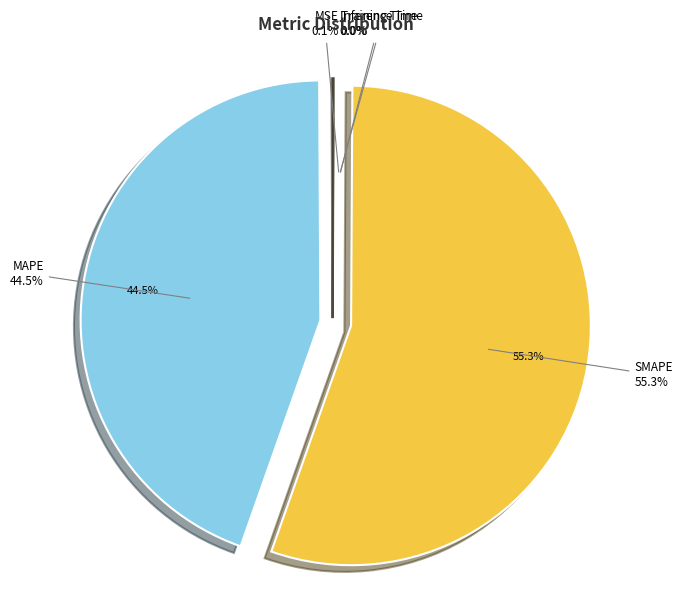

What is the total percentage of SMAPE and Training Time?

55.4%